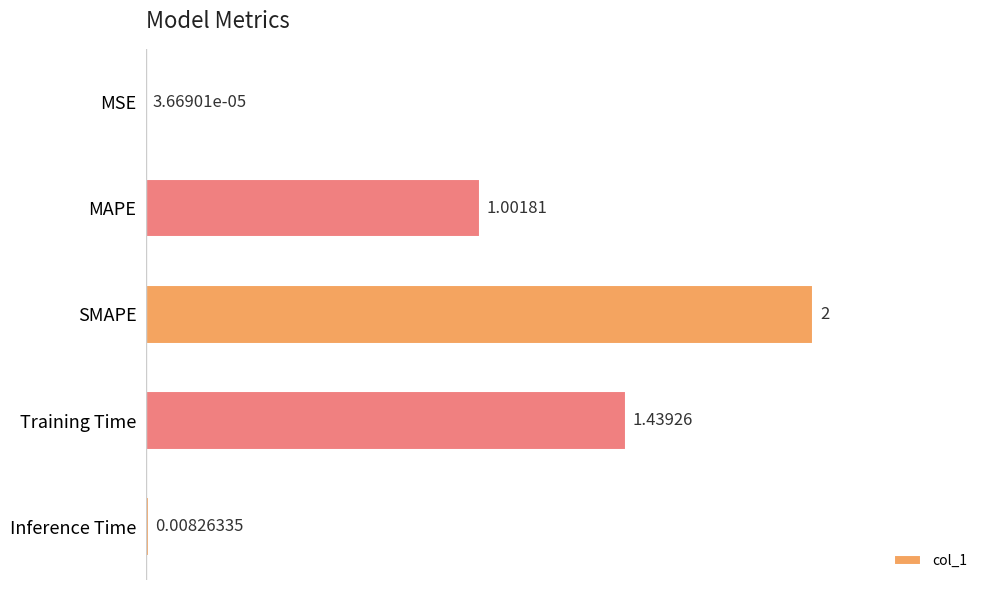

What is the change in value from Training Time to Inference Time?

-1.4